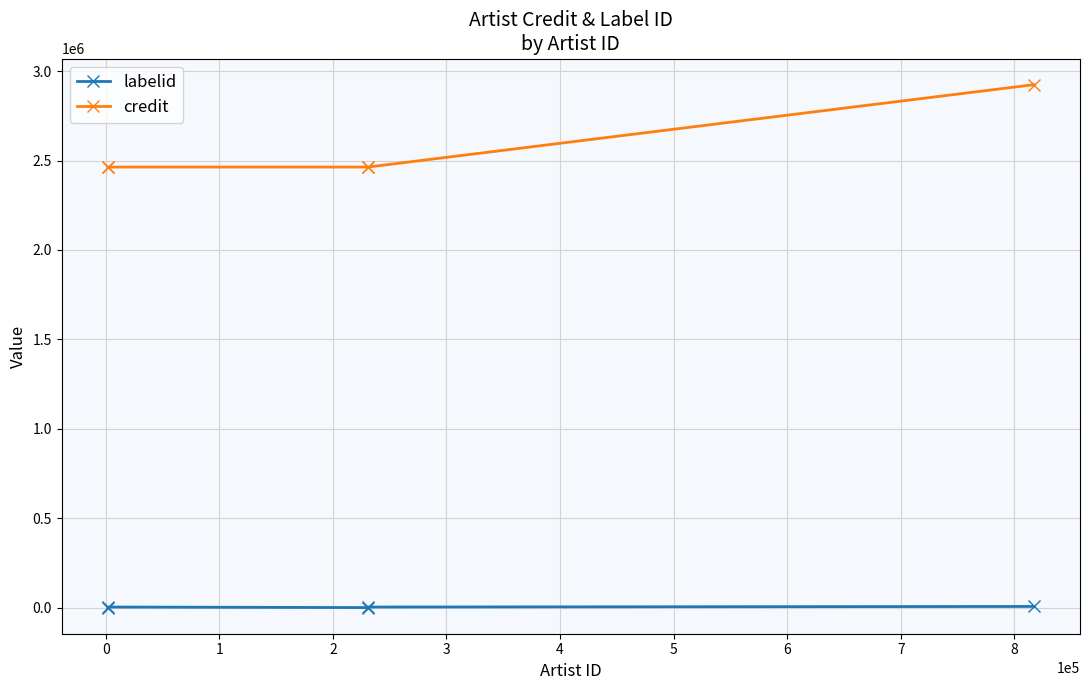

What is the difference between the highest and lowest values at 0?

2460298